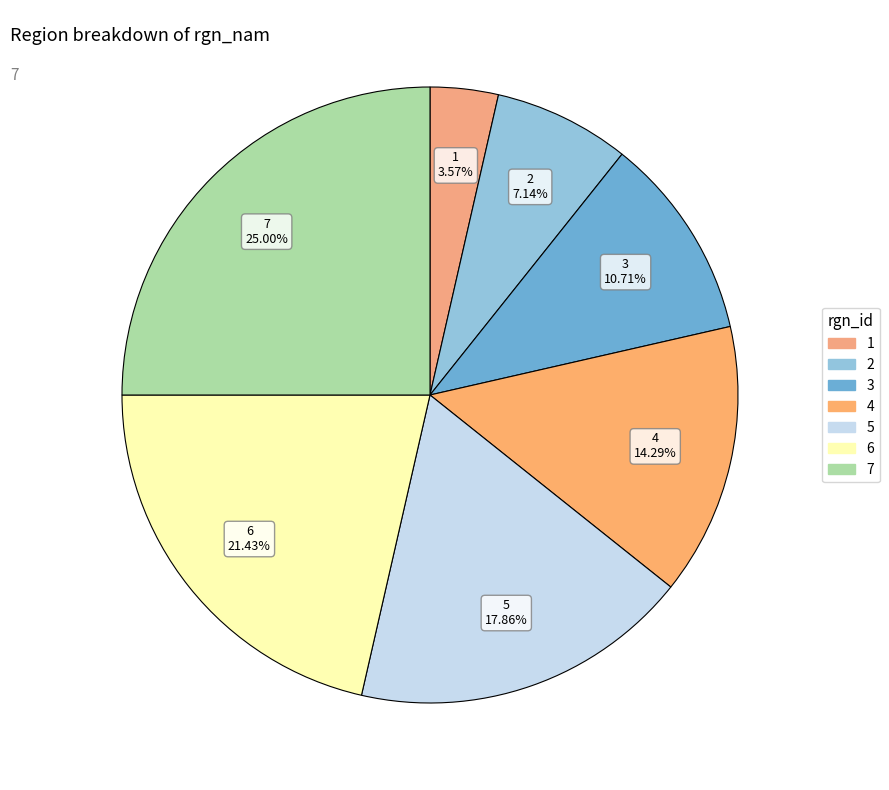

To the nearest percent, what is the difference between the 5 and 4 slice percentages?

4%